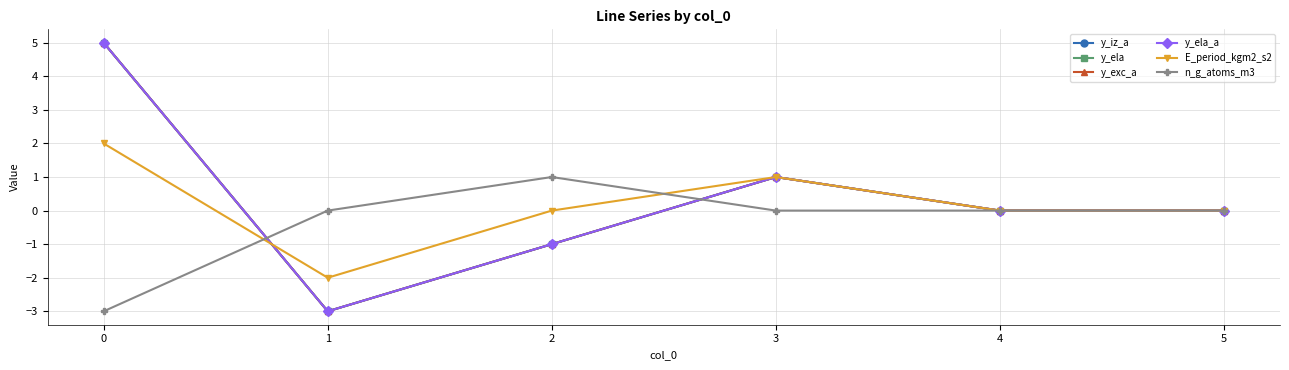

The value of y_exc_a at 0 is 2. True or false?

False